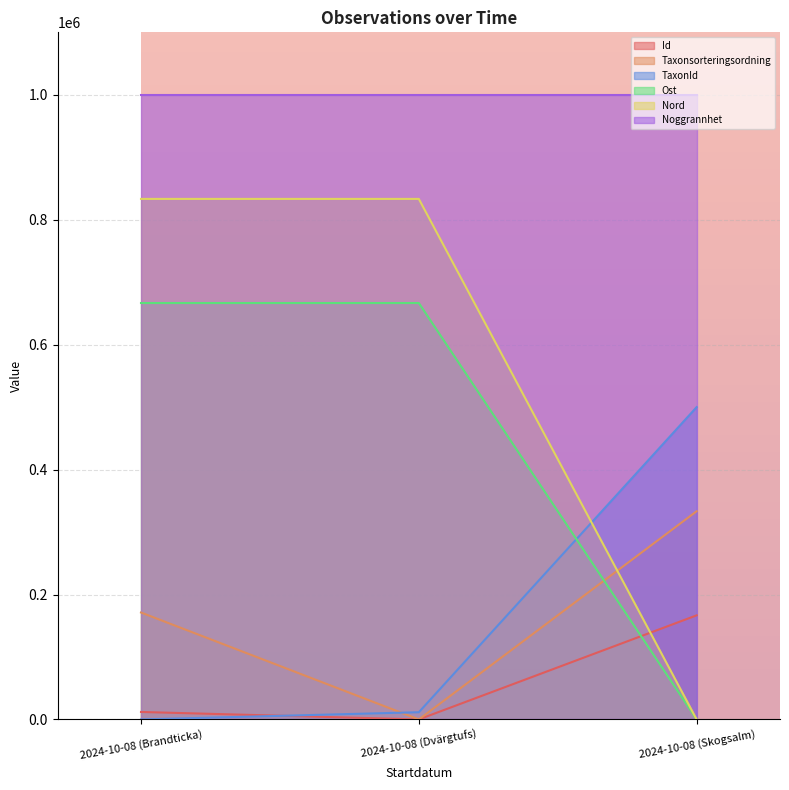

What is the sum of all Ost values?

1333333.3